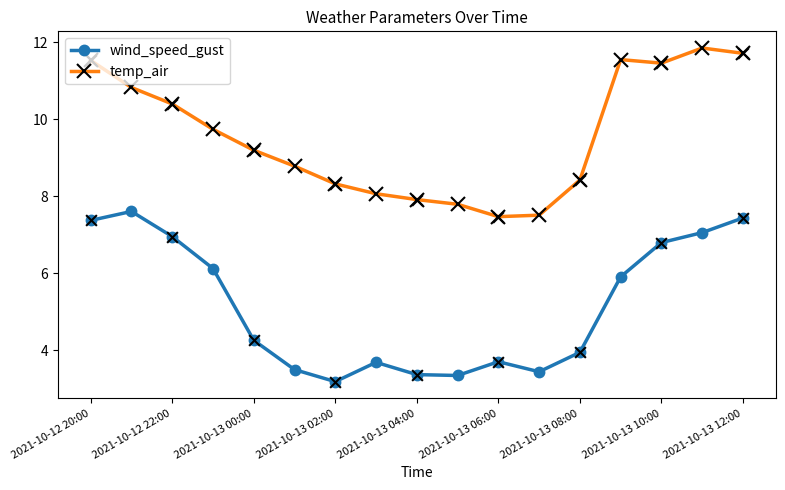

True or false: wind_speed_gust and temp_air intersect in this chart.

False